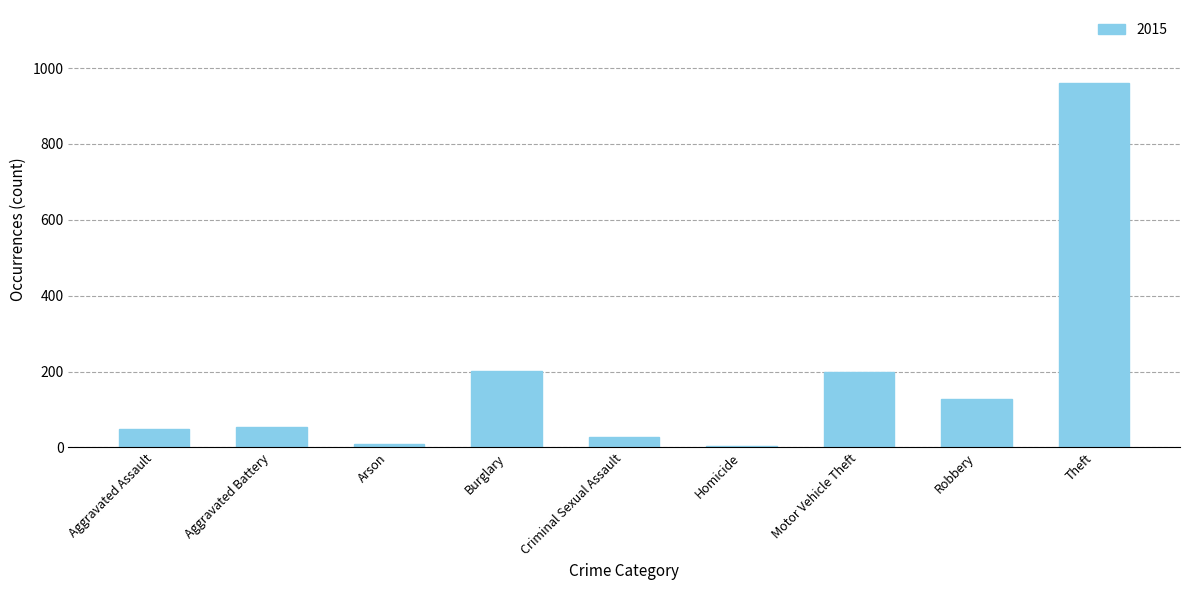

Is it true that the value at Motor Vehicle Theft is 261?

False